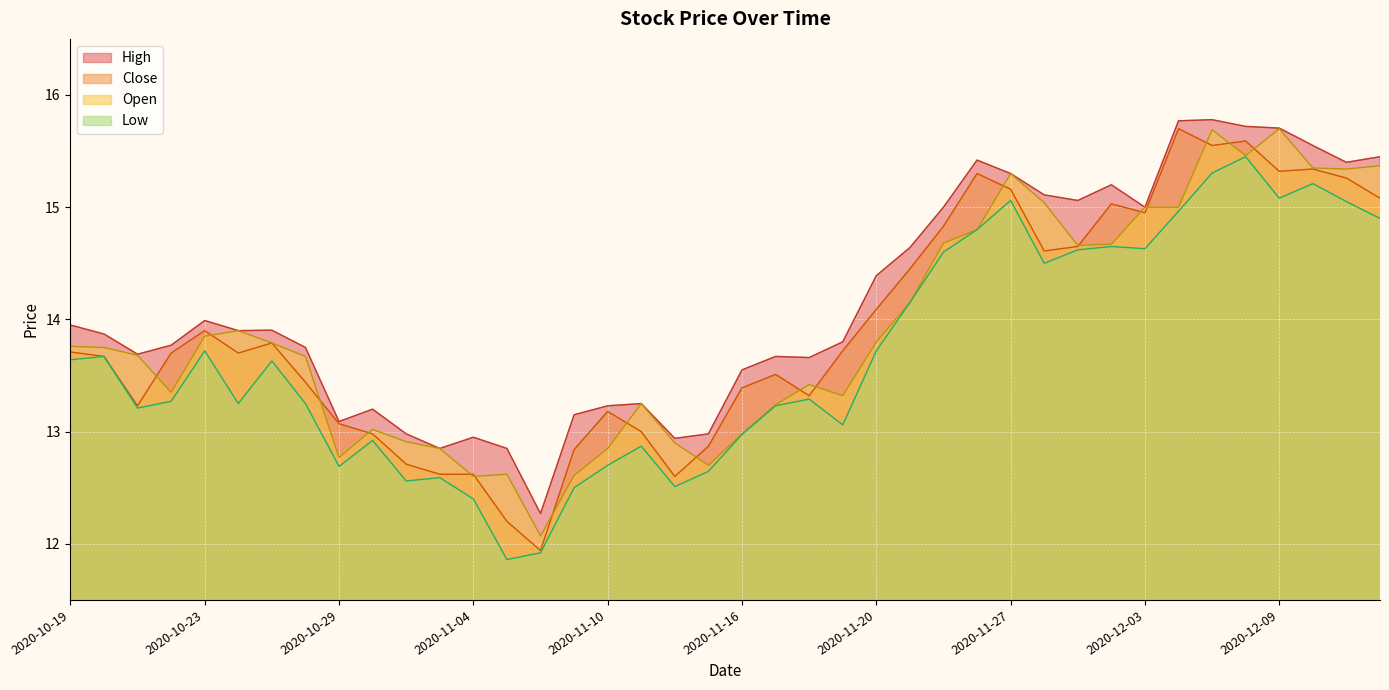

The value of Open at 2020-11-20 is 13.8. True or false?

True